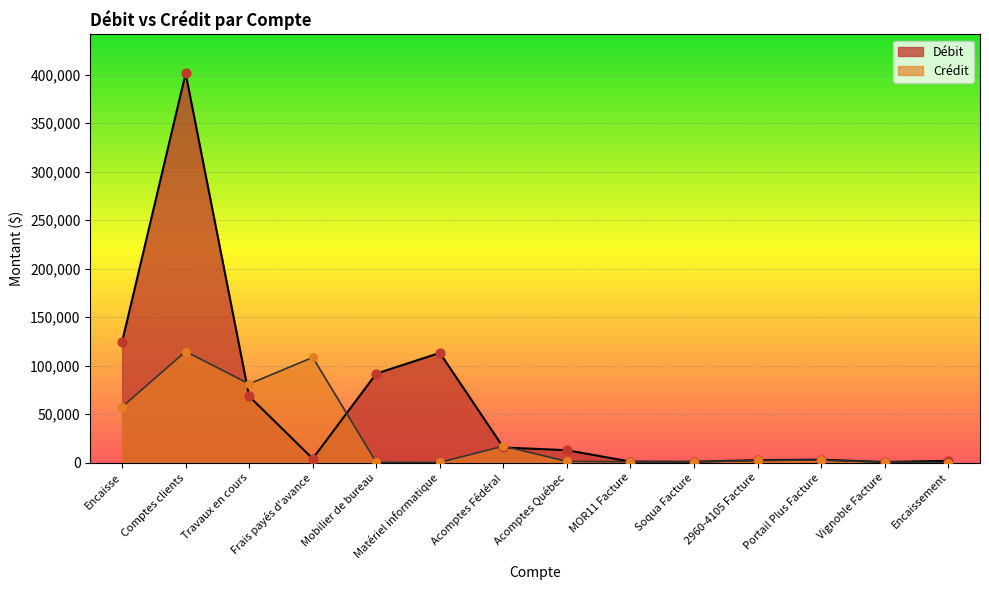

At which category is the sum across all series the highest?

Comptes clients